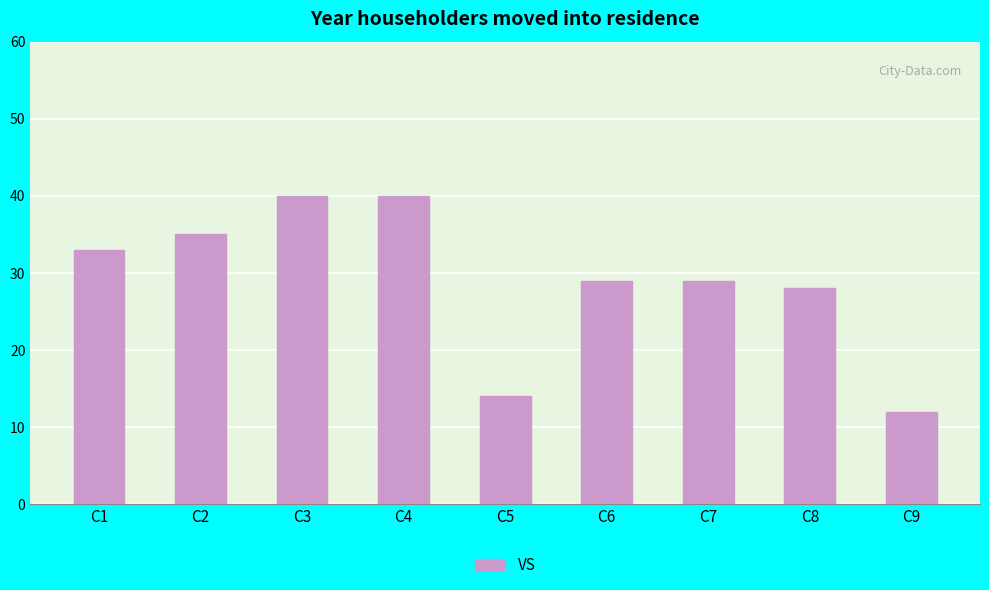

What is the sum of all values?

260